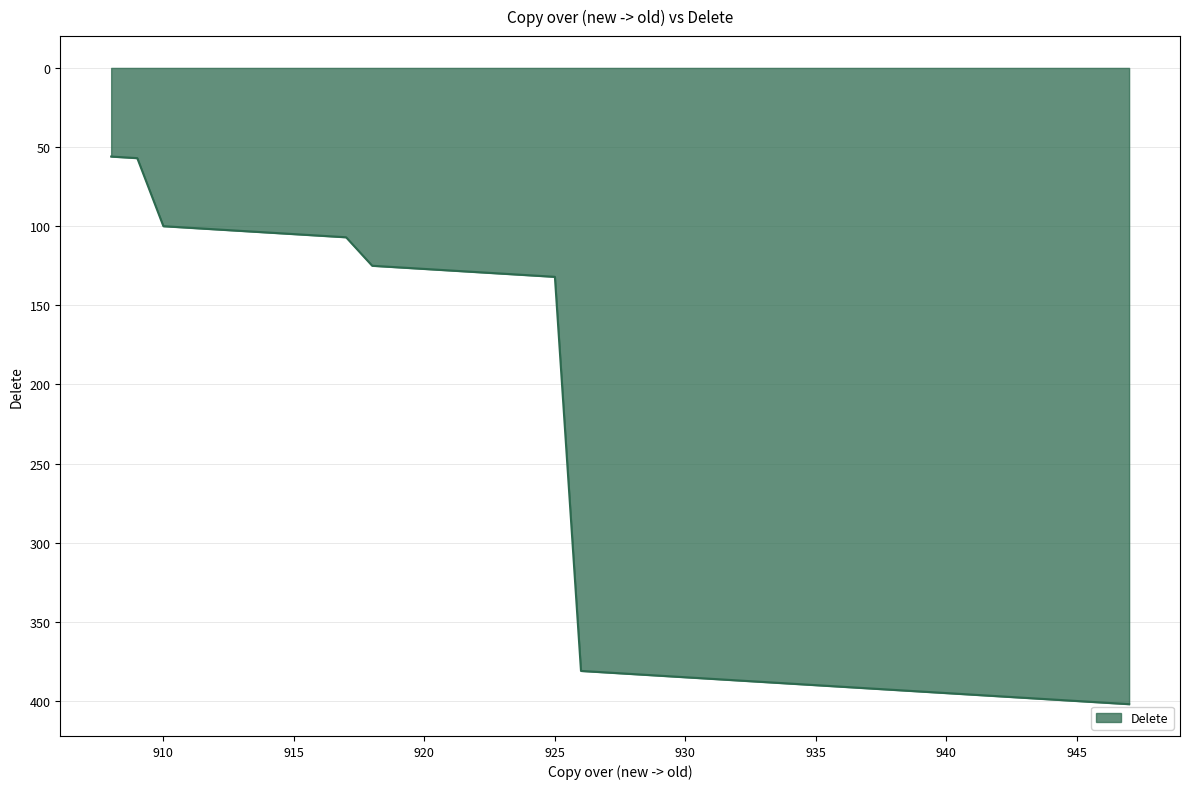

What is the minimum value shown in the chart?

56